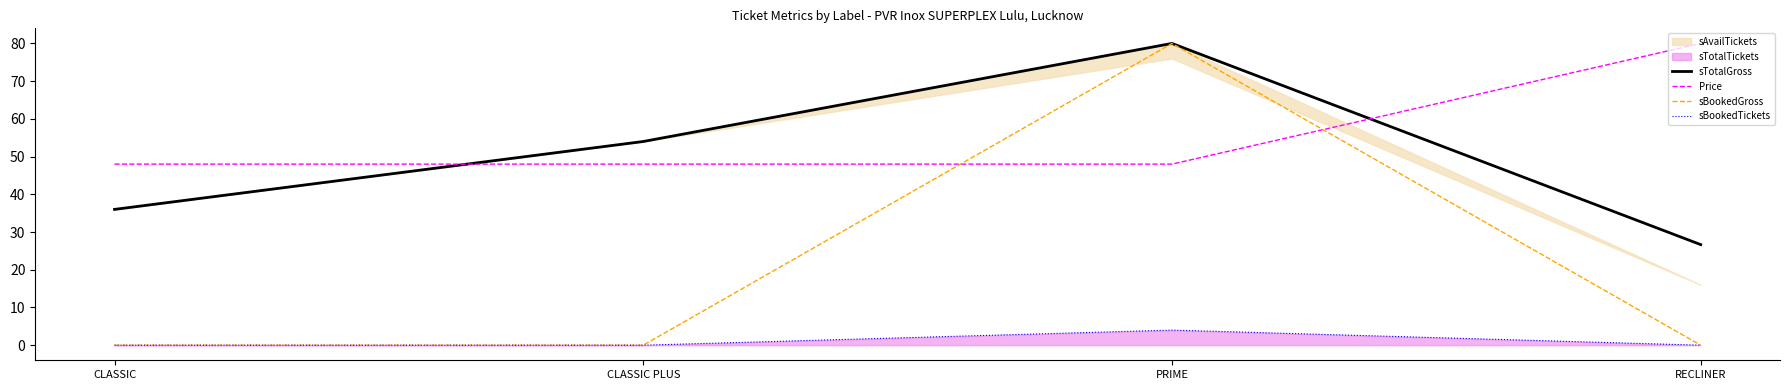

True or false: Price and sTotalGross intersect in this chart.

True